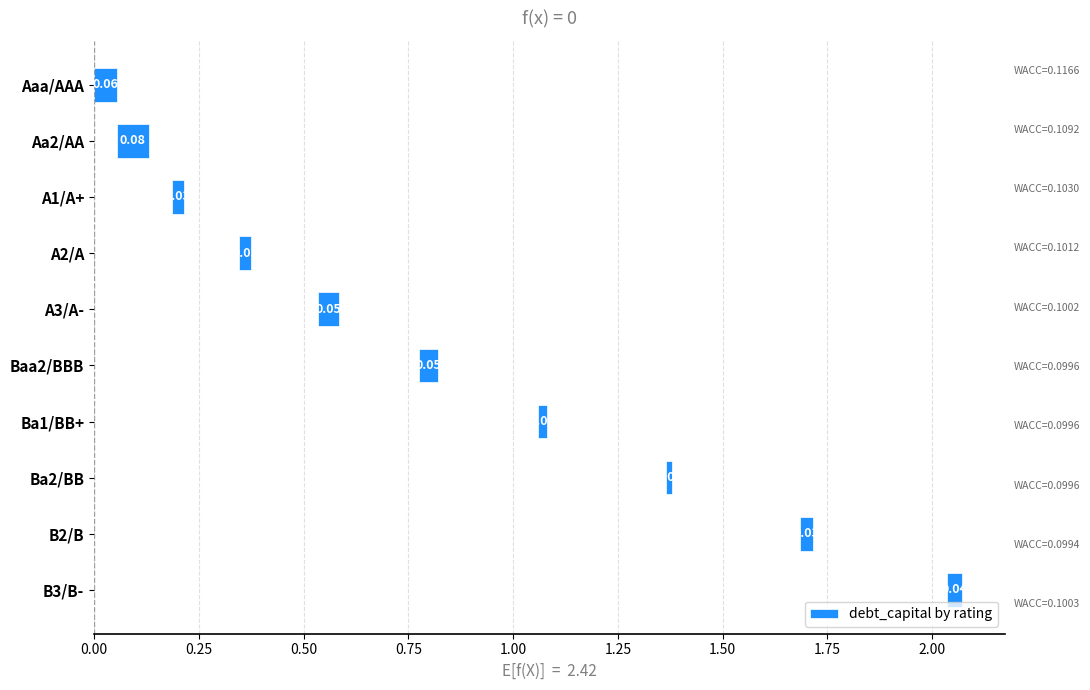

How many series are shown in this chart?

1